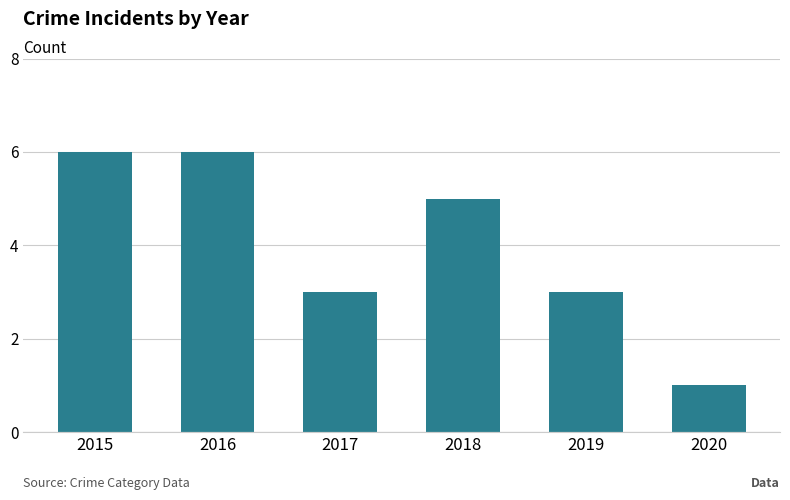

At which label does the data first exceed 5?

2015